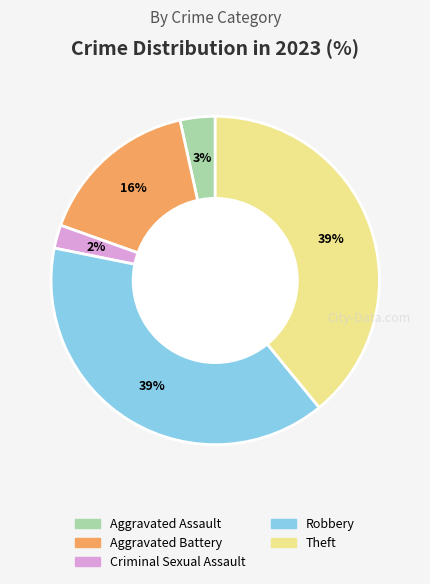

Count the number of slices in the pie.

5